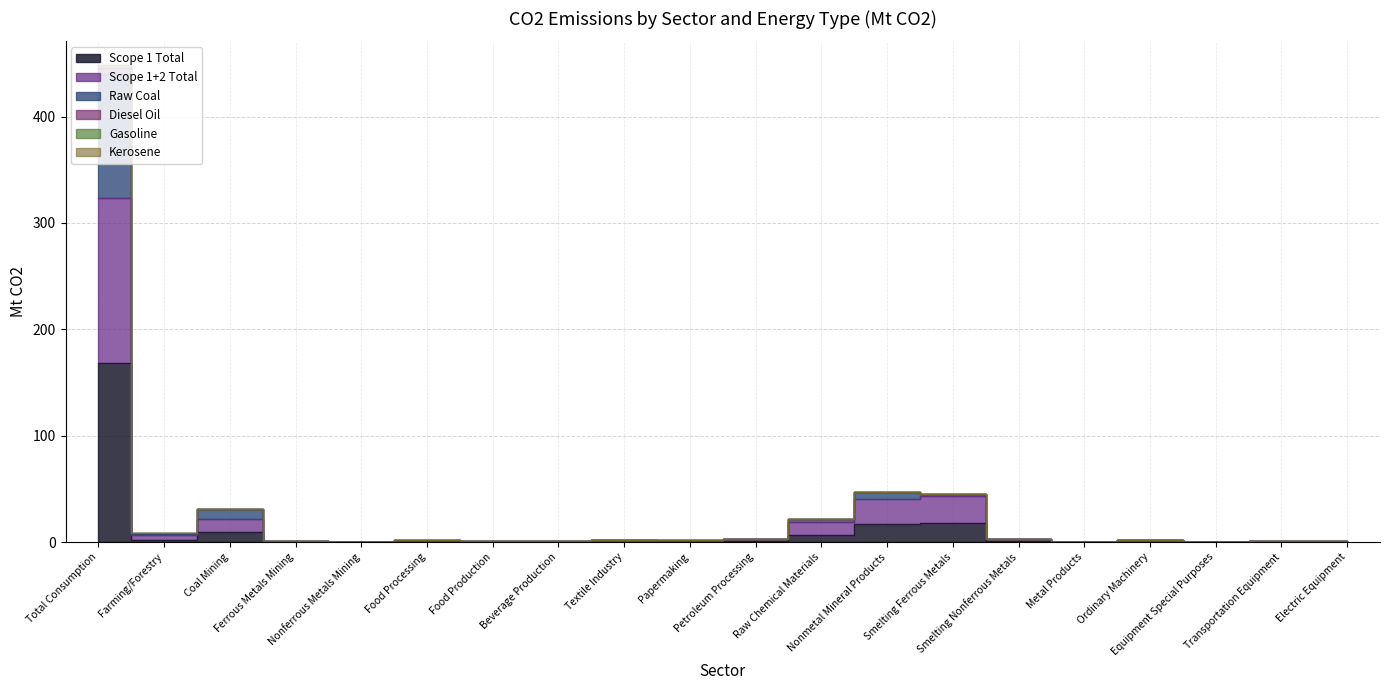

At which category is the sum across all series the highest?

Total Consumption